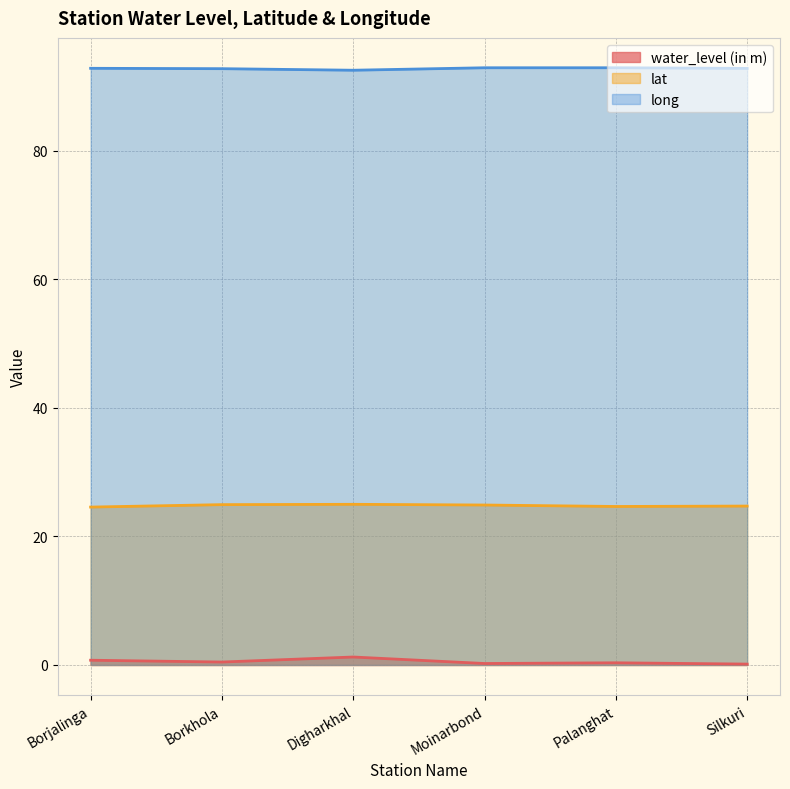

List the series in order of their overall mean, lowest first.

water_level (in m), lat, long